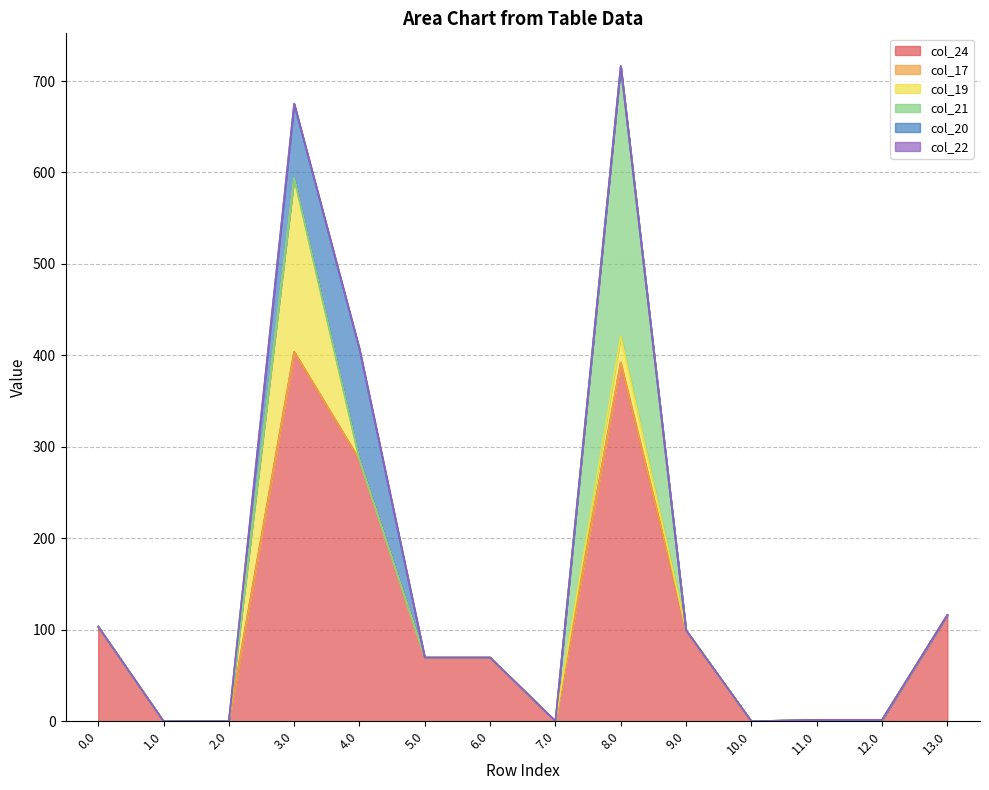

At which label is col_19 closest to 94?

8.0